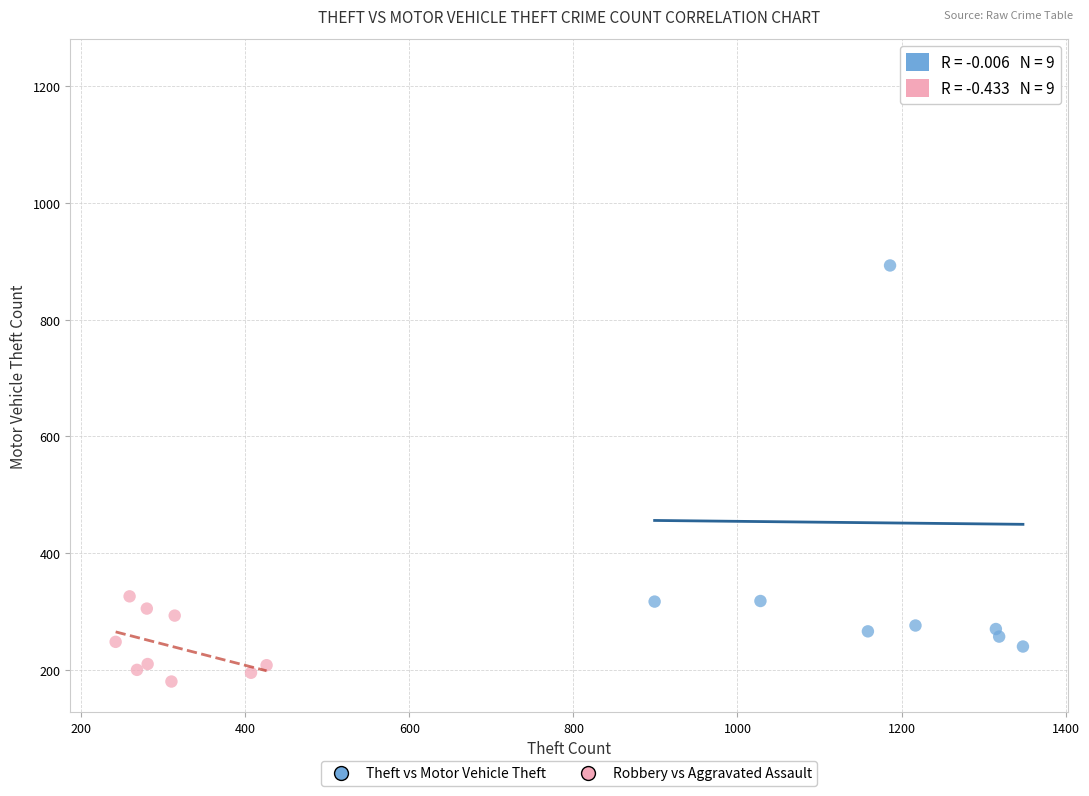

Which series contains the lowest Y value?

Robbery vs Aggravated Assault